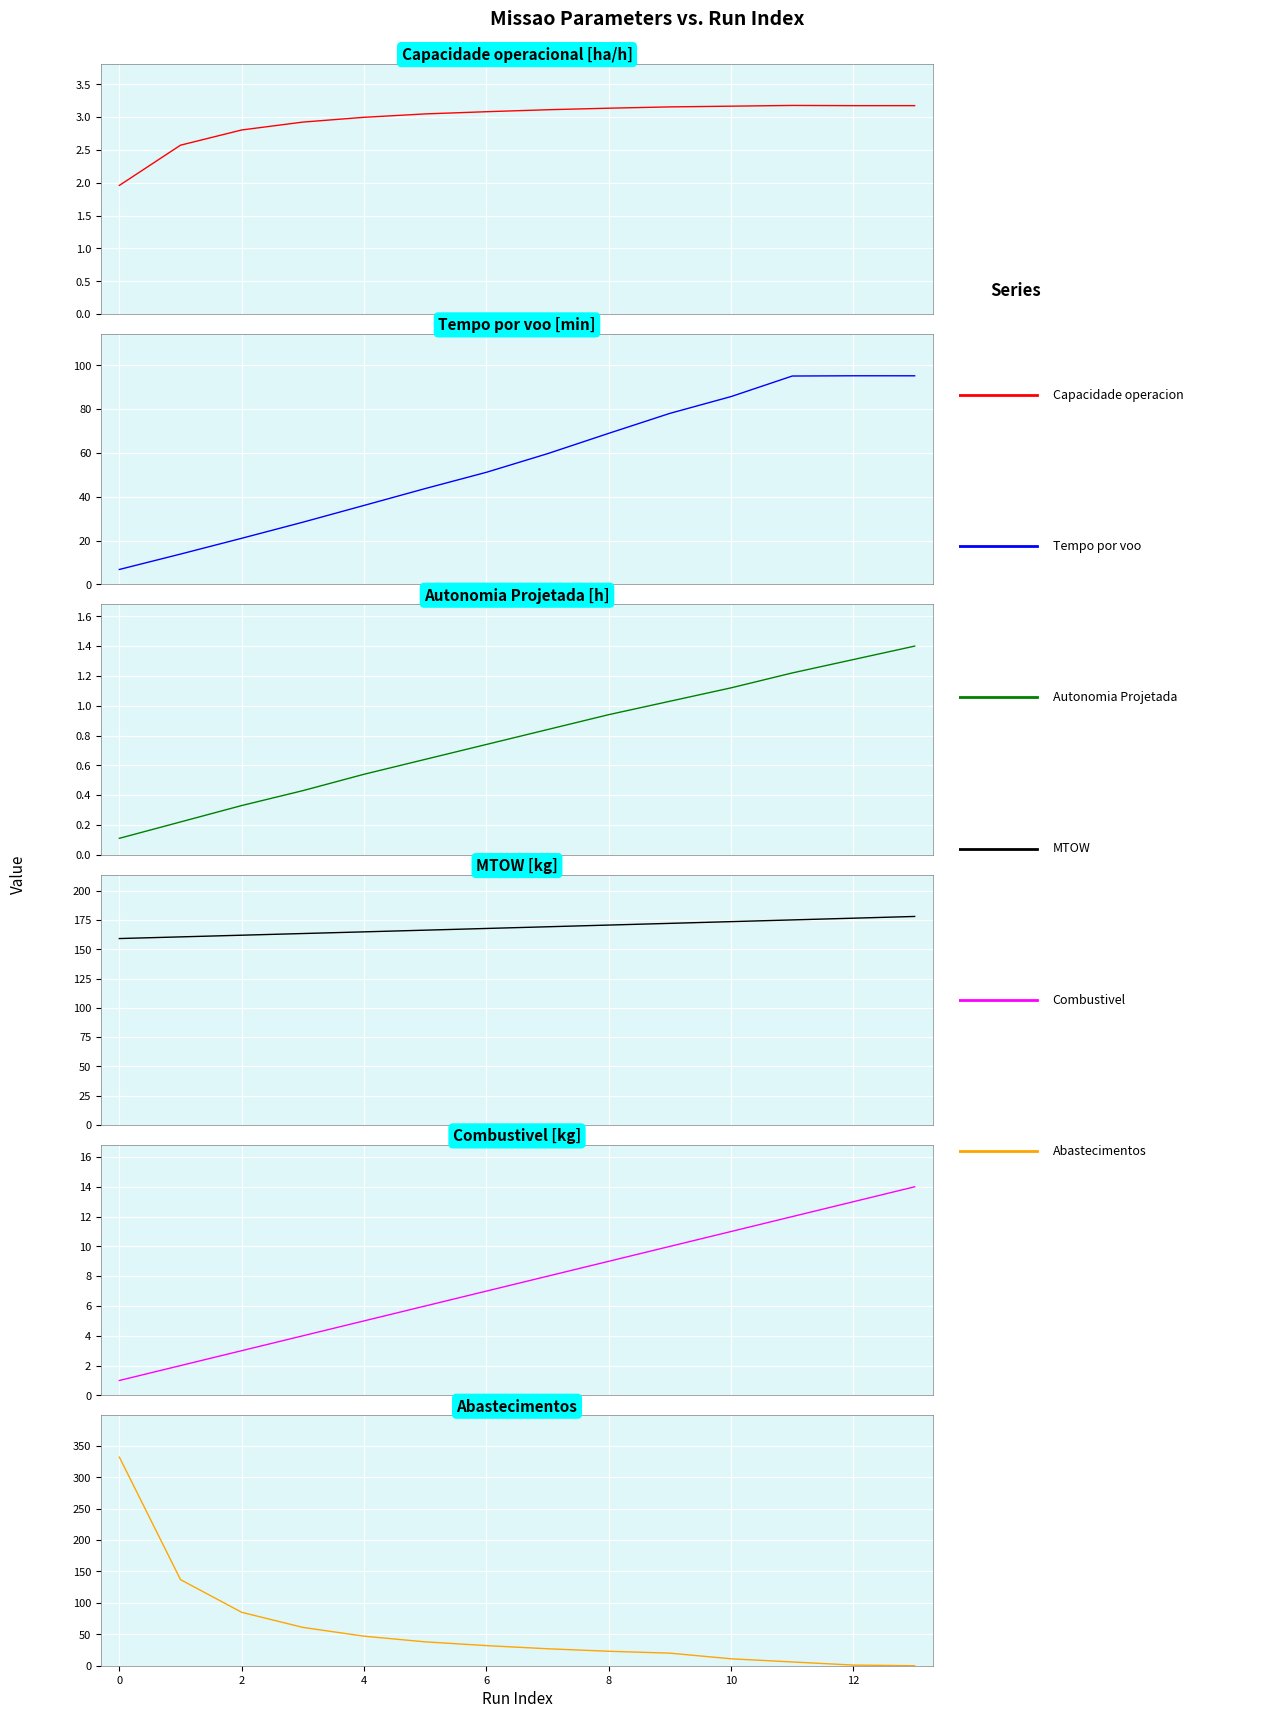

True or false: Tempo por voo [min] and Combustivel [kg] cross at least once.

False